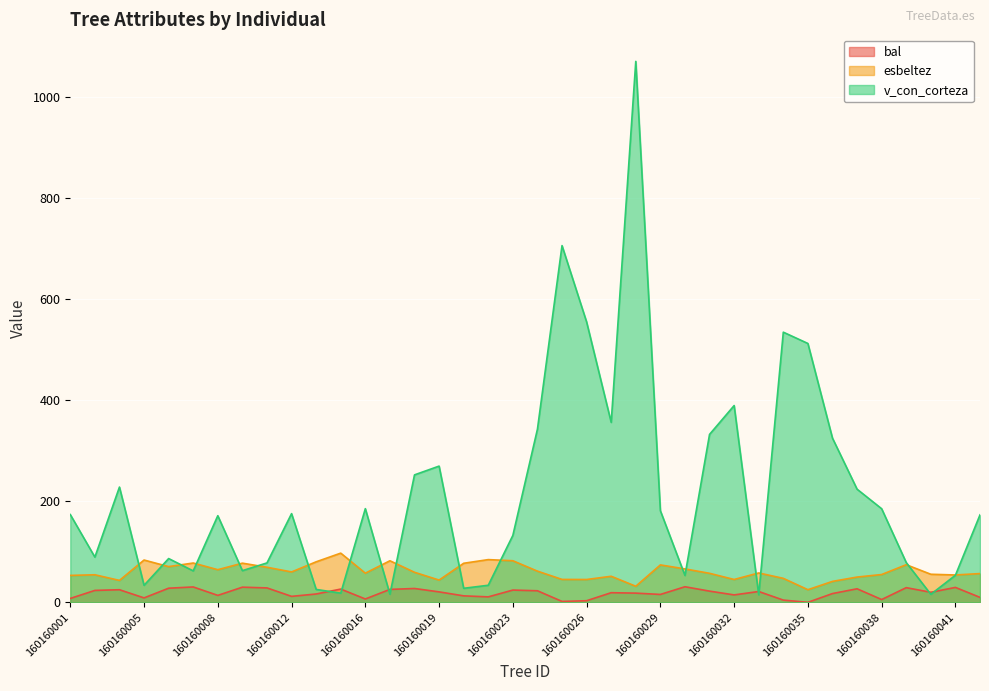

What is the sum of all esbeltez values?

2317.2